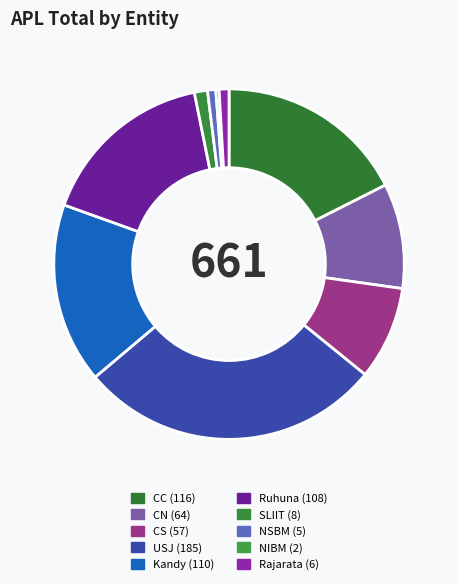

Which category has the smallest portion of the pie?

NIBM